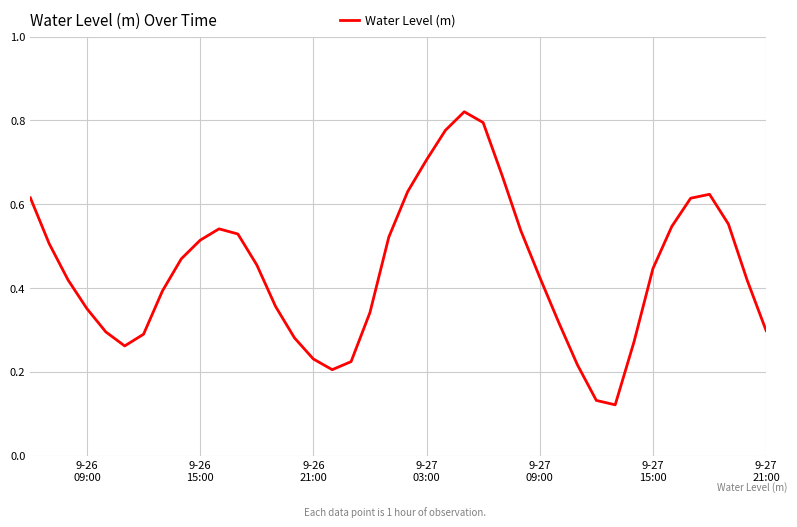

True or false: there are more than 1 points higher than both neighbors.

True